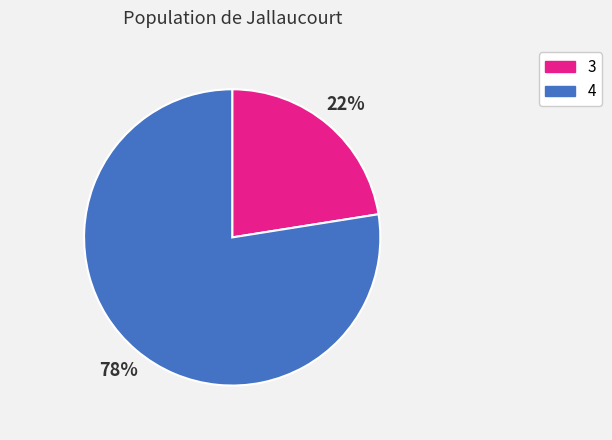

Is there any slice that represents more than half of the pie?

Yes